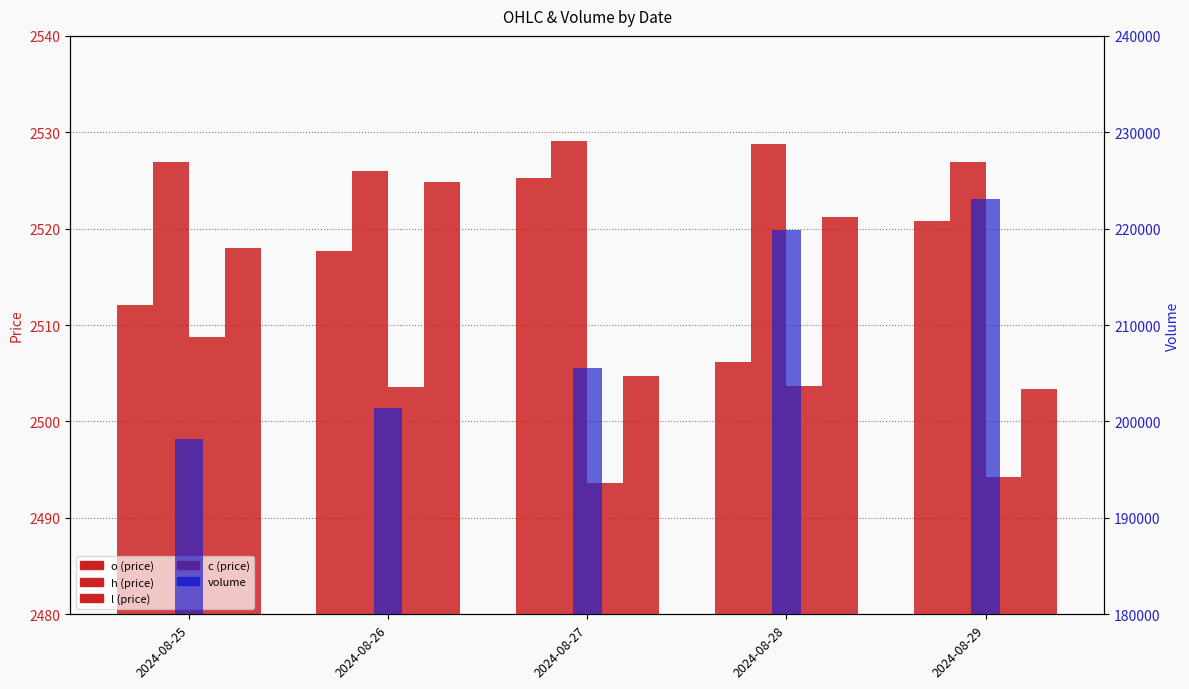

Reading left to right, list all the values displayed in this chart.

o: 2024-08-25=2512.0	2024-08-26=2517.7	2024-08-27=2525.3	2024-08-28=2506.2	2024-08-29=2520.8
h: 2024-08-25=2526.9	2024-08-26=2526.0	2024-08-27=2529.1	2024-08-28=2528.7	2024-08-29=2526.9
l: 2024-08-25=2508.8	2024-08-26=2503.6	2024-08-27=2493.7	2024-08-28=2503.7	2024-08-29=2494.2
c: 2024-08-25=2518.0	2024-08-26=2524.9	2024-08-27=2504.7	2024-08-28=2521.2	2024-08-29=2503.4
volume: 2024-08-25=198137.0	2024-08-26=201380.0	2024-08-27=205553.0	2024-08-28=219815.0	2024-08-29=223097.0